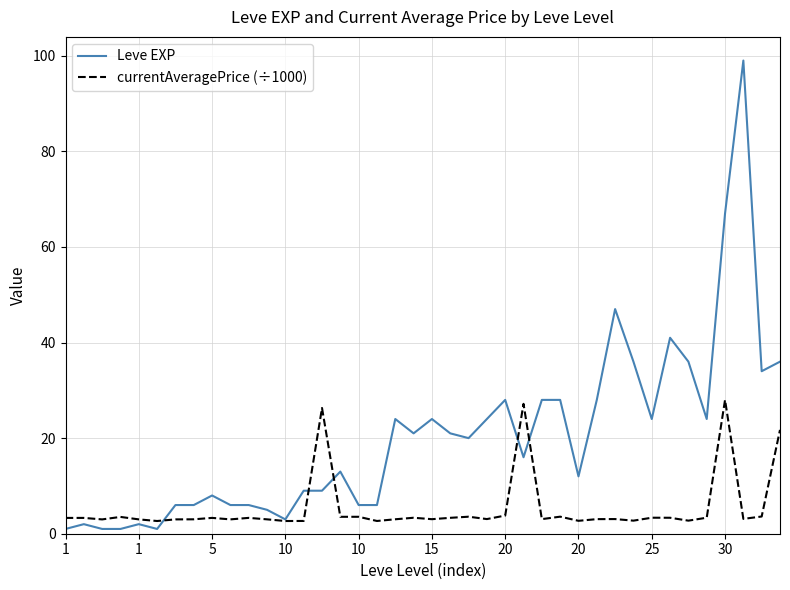

Does the chart have visible grid lines?

Yes